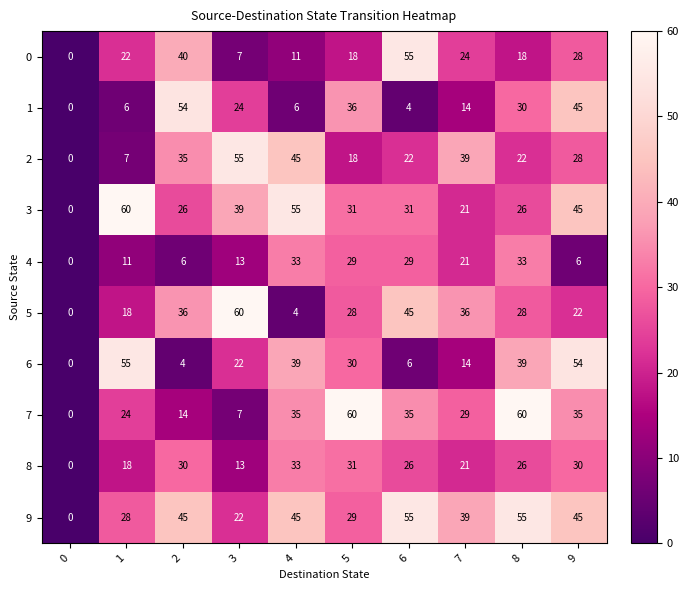

At how many categories does at least one series exceed 5?

9